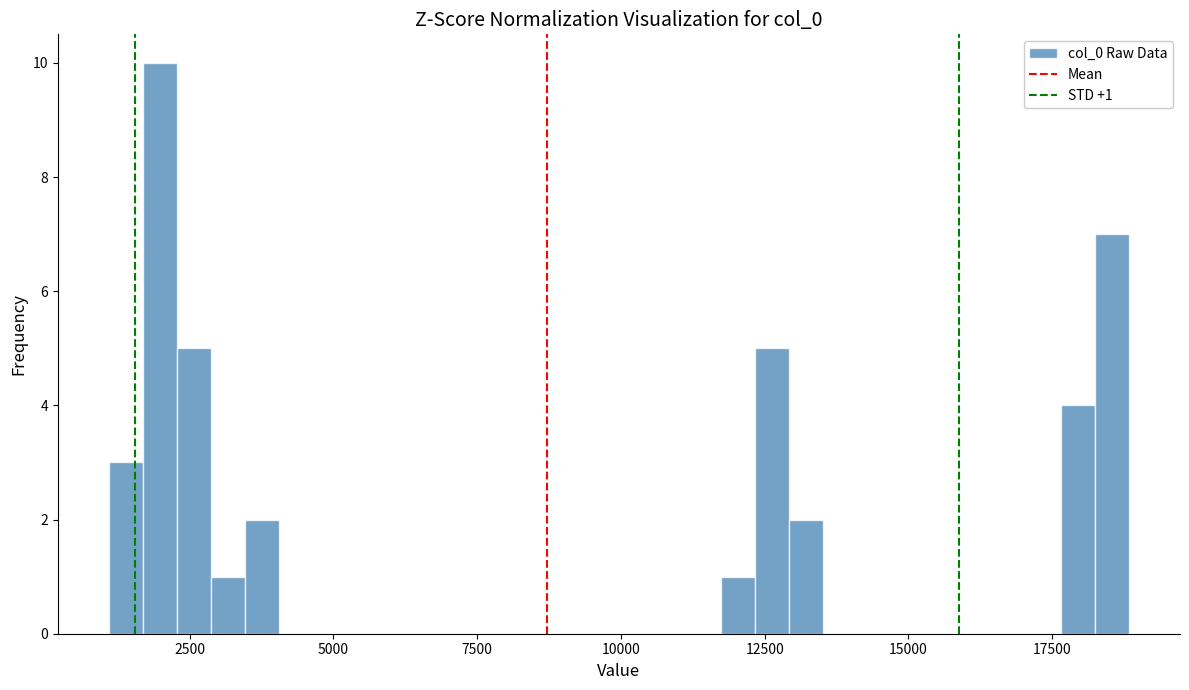

Around what value on the x-axis is the tallest bar? Give the approximate position of its centre, as read against the axis.

2000